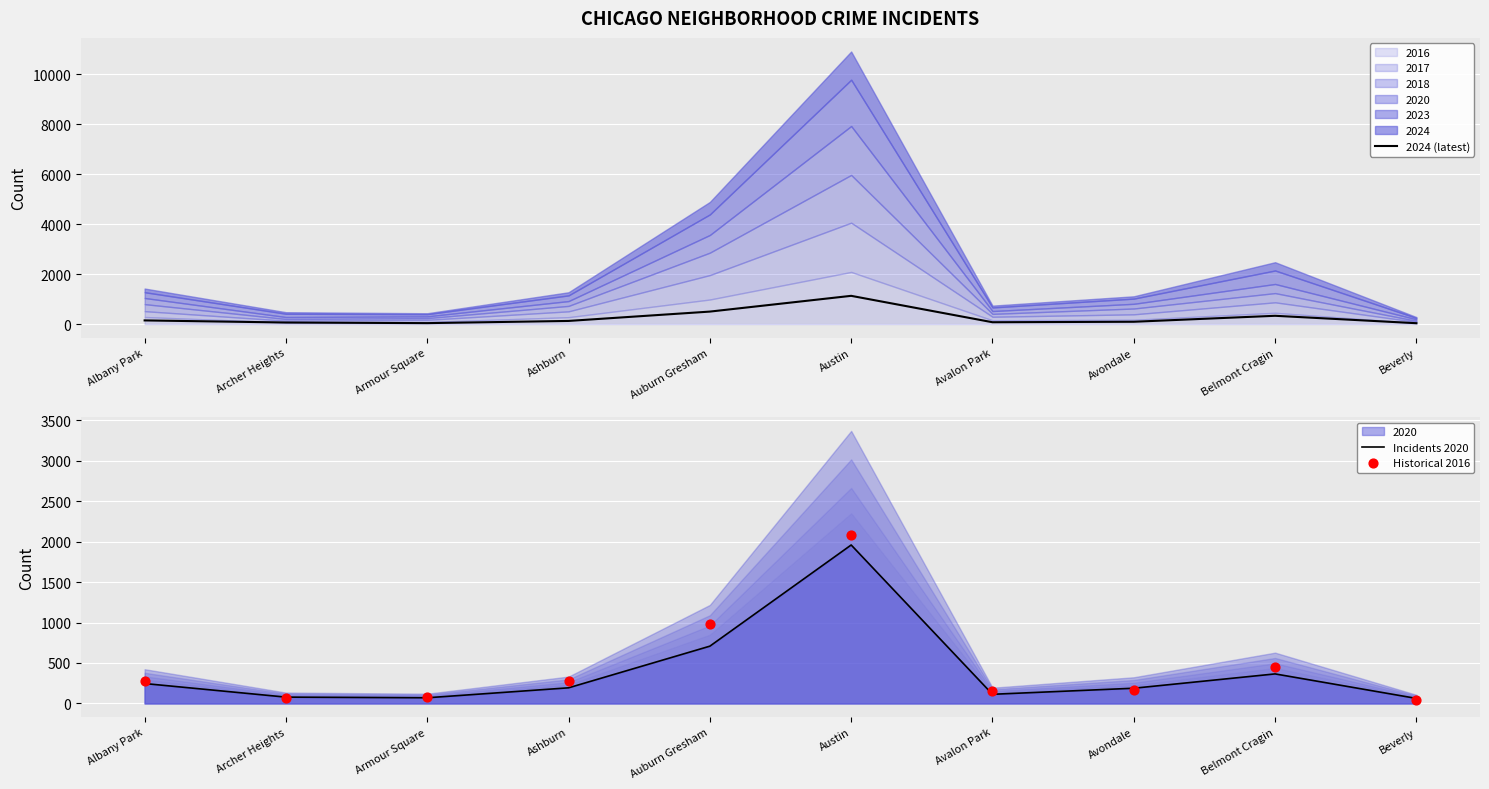

Which series contains the lowest Y value?

2024 (latest)